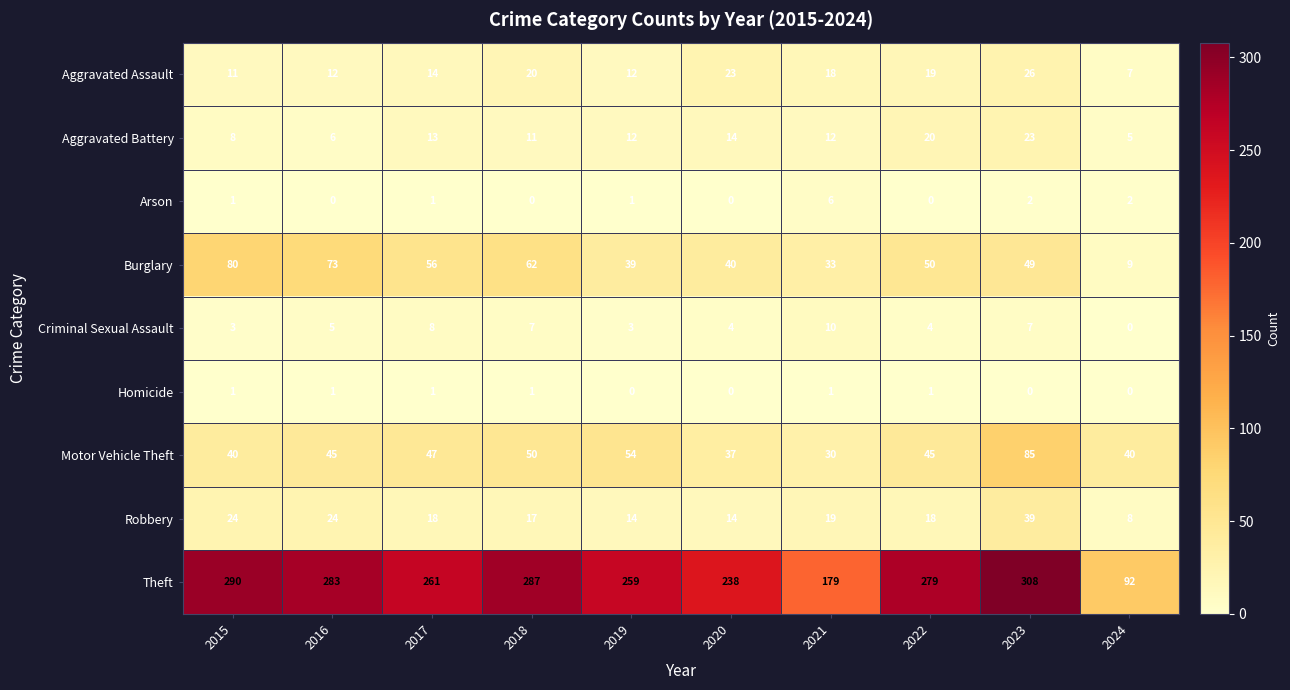

At how many categories does at least one series exceed 4?

10